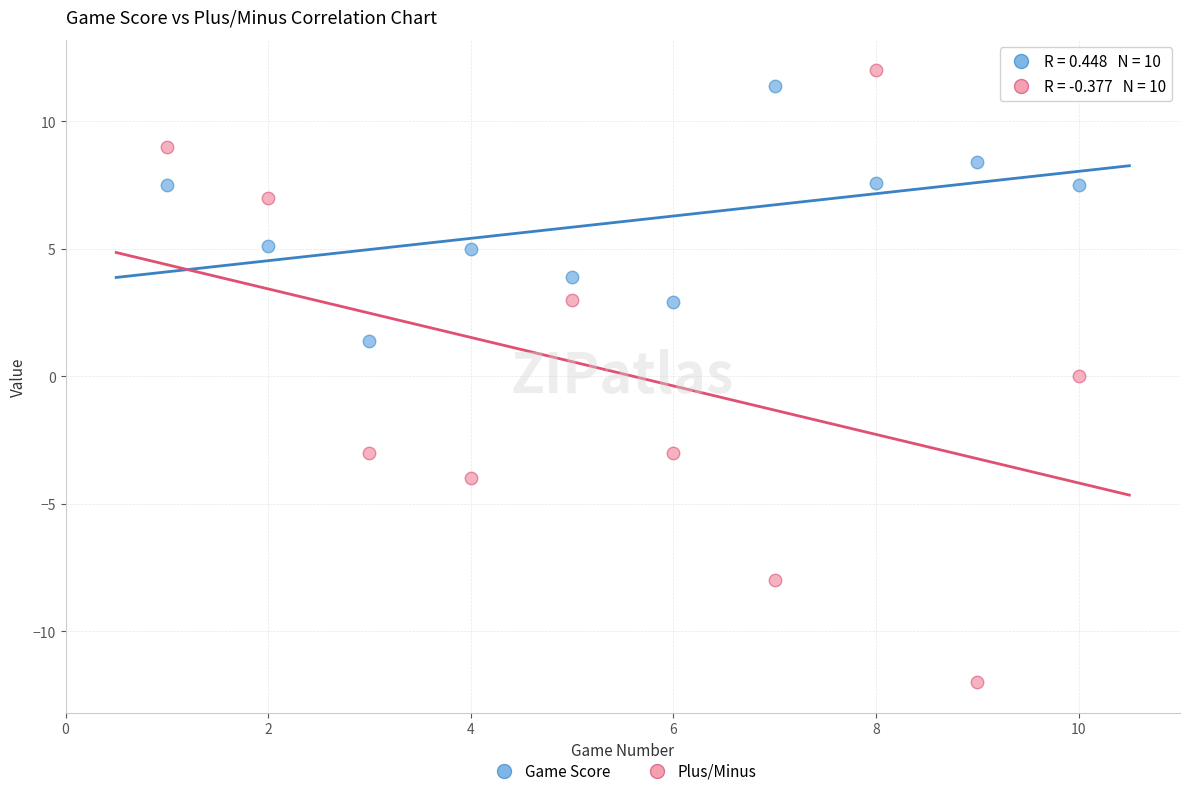

Which series has the widest spread of Y values?

Plus/Minus